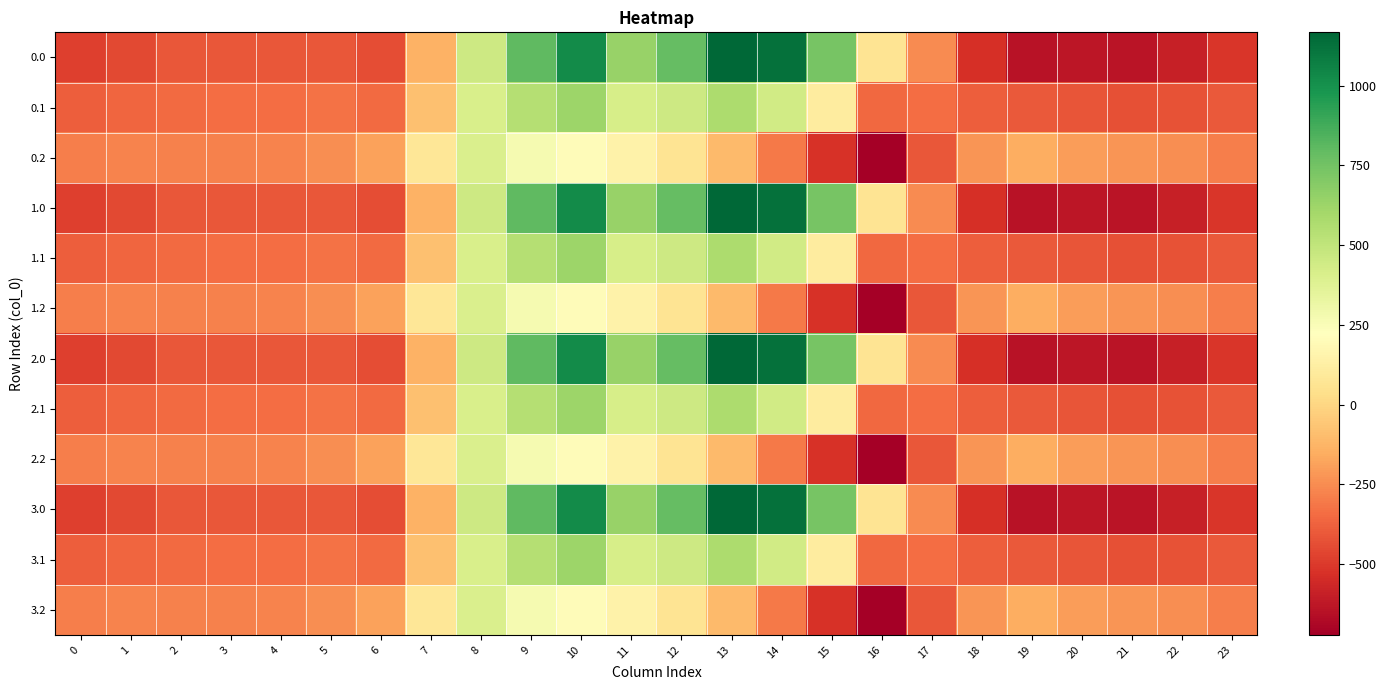

Reading left to right, transcribe all the data shown in this chart.

0.0: 0=-482.0	1=-449.5	2=-410.3	3=-404.4	4=-404.9	5=-410.8	6=-435.0	7=-136.4	8=454.2	9=804.0	10=1023.2	11=640.9	12=784.4	13=1167.2	14=1128.3	15=739.0	16=67.6	17=-250.3	18=-529.6	19=-644.5	20=-629.9	21=-638.4	22=-592.3	23=-511.3
0.1: 0=-384.6	1=-361.1	2=-347.9	3=-342.7	4=-339.6	5=-329.5	6=-345.2	7=-81.6	8=412.6	9=542.1	10=628.1	11=415.4	12=456.1	13=574.0	14=438.6	15=111.1	16=-353.7	17=-340.1	18=-388.5	19=-399.7	20=-414.5	21=-432.4	22=-419.9	23=-399.4
0.2: 0=-287.1	1=-272.7	2=-285.5	3=-281.0	4=-274.4	5=-248.1	6=-187.1	7=77.9	8=407.2	9=271.1	10=202.5	11=149.1	12=65.2	13=-104.4	14=-301.9	15=-522.2	16=-721.2	17=-409.5	18=-223.1	19=-151.1	20=-199.2	21=-226.4	22=-247.4	23=-287.5
1.0: 0=-482.0	1=-449.5	2=-410.3	3=-404.4	4=-404.9	5=-410.8	6=-435.0	7=-136.4	8=454.2	9=804.0	10=1023.2	11=640.9	12=784.4	13=1167.2	14=1128.3	15=739.0	16=67.6	17=-250.3	18=-529.6	19=-644.5	20=-629.9	21=-638.4	22=-592.3	23=-511.3
1.1: 0=-384.6	1=-361.1	2=-347.9	3=-342.7	4=-339.6	5=-329.5	6=-345.2	7=-81.6	8=412.6	9=542.1	10=628.1	11=415.4	12=456.1	13=574.0	14=438.6	15=111.1	16=-353.7	17=-340.1	18=-388.5	19=-399.7	20=-414.5	21=-432.4	22=-419.9	23=-399.4
1.2: 0=-287.1	1=-272.7	2=-285.5	3=-281.0	4=-274.4	5=-248.1	6=-187.1	7=77.9	8=407.2	9=271.1	10=202.5	11=149.1	12=65.2	13=-104.4	14=-301.9	15=-522.2	16=-721.2	17=-409.5	18=-223.1	19=-151.1	20=-199.2	21=-226.4	22=-247.4	23=-287.5
2.0: 0=-482.0	1=-449.5	2=-410.3	3=-404.4	4=-404.9	5=-410.8	6=-435.0	7=-136.4	8=454.2	9=804.0	10=1023.2	11=640.9	12=784.4	13=1167.2	14=1128.3	15=739.0	16=67.6	17=-250.3	18=-529.6	19=-644.5	20=-629.9	21=-638.4	22=-592.3	23=-511.3
2.1: 0=-384.6	1=-361.1	2=-347.9	3=-342.7	4=-339.6	5=-329.5	6=-345.2	7=-81.6	8=412.6	9=542.1	10=628.1	11=415.4	12=456.1	13=574.0	14=438.6	15=111.1	16=-353.7	17=-340.1	18=-388.5	19=-399.7	20=-414.5	21=-432.4	22=-419.9	23=-399.4
2.2: 0=-287.1	1=-272.7	2=-285.5	3=-281.0	4=-274.4	5=-248.1	6=-187.1	7=77.9	8=407.2	9=271.1	10=202.5	11=149.1	12=65.2	13=-104.4	14=-301.9	15=-522.2	16=-721.2	17=-409.5	18=-223.1	19=-151.1	20=-199.2	21=-226.4	22=-247.4	23=-287.5
3.0: 0=-482.0	1=-449.5	2=-410.3	3=-404.4	4=-404.9	5=-410.8	6=-435.0	7=-136.4	8=454.2	9=804.0	10=1023.2	11=640.9	12=784.4	13=1167.2	14=1128.3	15=739.0	16=67.6	17=-250.3	18=-529.6	19=-644.5	20=-629.9	21=-638.4	22=-592.3	23=-511.3
3.1: 0=-384.6	1=-361.1	2=-347.9	3=-342.7	4=-339.6	5=-329.5	6=-345.2	7=-81.6	8=412.6	9=542.1	10=628.1	11=415.4	12=456.1	13=574.0	14=438.6	15=111.1	16=-353.7	17=-340.1	18=-388.5	19=-399.7	20=-414.5	21=-432.4	22=-419.9	23=-399.4
3.2: 0=-287.1	1=-272.7	2=-285.5	3=-281.0	4=-274.4	5=-248.1	6=-187.1	7=77.9	8=407.2	9=271.1	10=202.5	11=149.1	12=65.2	13=-104.4	14=-301.9	15=-522.2	16=-721.2	17=-409.5	18=-223.1	19=-151.1	20=-199.2	21=-226.4	22=-247.4	23=-287.5